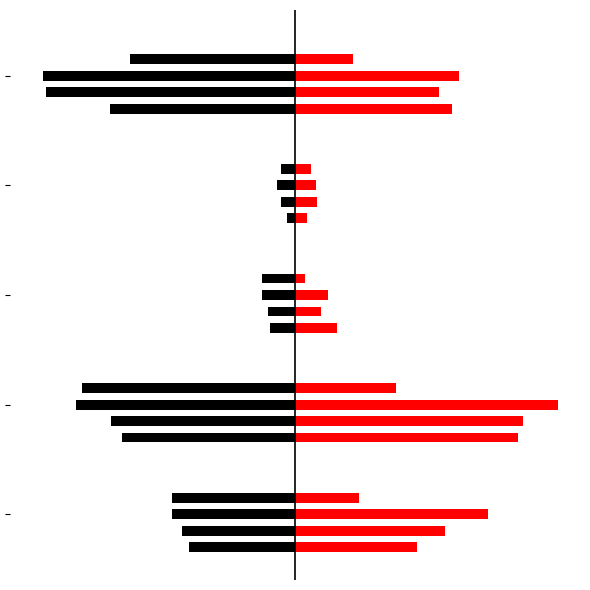

What is the value of the 2019 (right) bar at the 1st from the left?

223